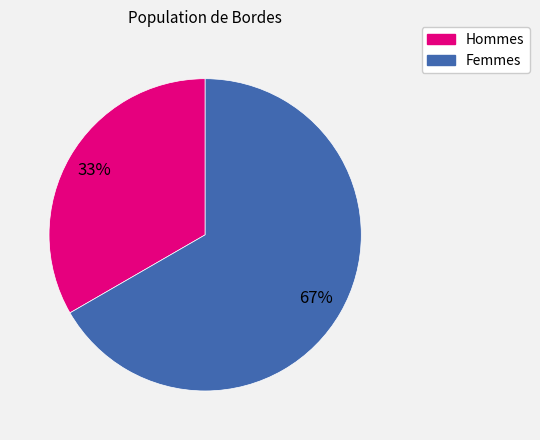

Does any single category account for the majority?

Yes